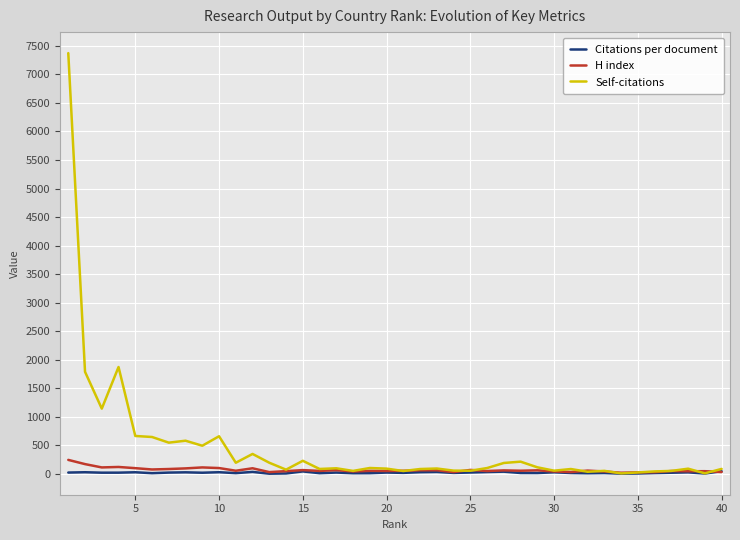

What is the minimum value for Self-citations?

10.0